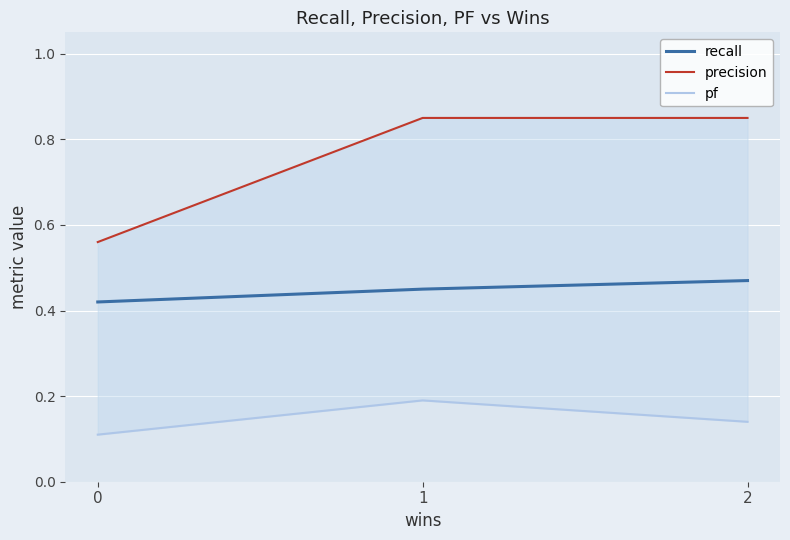

Is it true that precision equals 1.3 at 2?

False